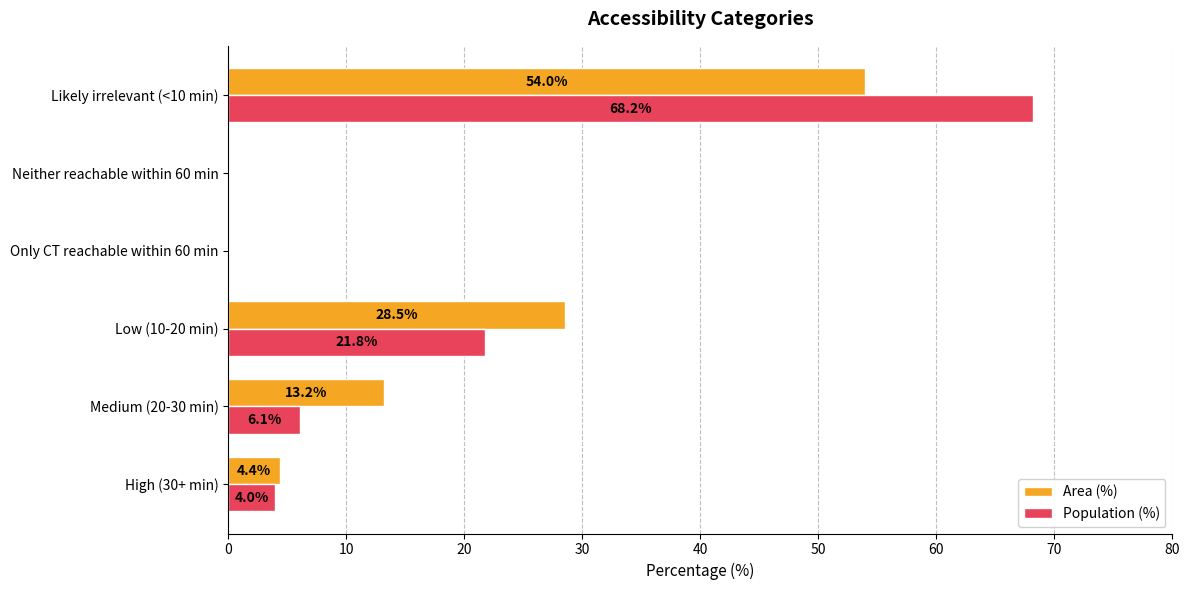

What is the total value across all series at Low (10-20 min)?

50.3